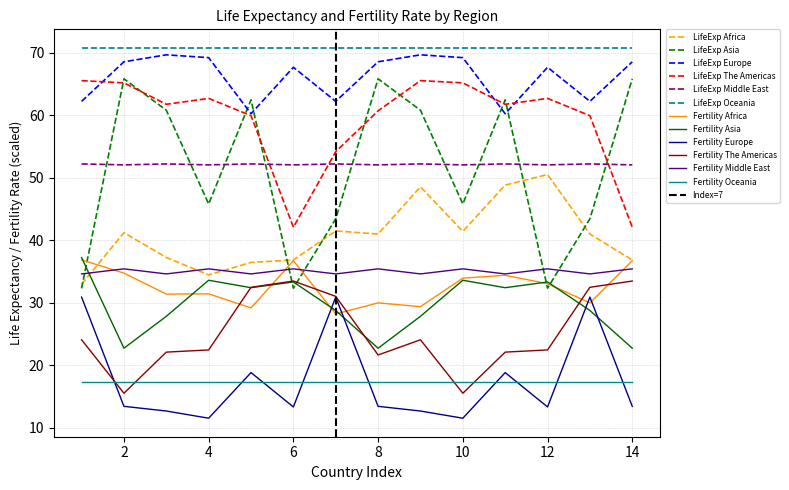

Reading left to right, extract all data points from this chart.

Africa: 1=33.0	2=41.2	3=37.3	4=34.5	5=36.5	6=36.9	7=41.5	8=41.0	9=48.6	10=41.4	11=48.9	12=50.5	13=41.0	14=36.9
Asia: 1=32.3	2=65.9	3=60.8	4=45.8	5=62.5	6=32.4	7=43.5	8=65.9	9=60.8	10=45.8	11=62.5	12=32.4	13=43.5	14=65.9
Europe: 1=62.3	2=68.6	3=69.7	4=69.2	5=60.3	6=67.7	7=62.3	8=68.6	9=69.7	10=69.2	11=60.3	12=67.7	13=62.3	14=68.6
The Americas: 1=65.6	2=65.2	3=61.8	4=62.7	5=60.0	6=42.1	7=54.2	8=60.7	9=65.6	10=65.2	11=61.8	12=62.7	13=60.0	14=42.1
Middle East: 1=52.2	2=52.1	3=52.2	4=52.1	5=52.2	6=52.1	7=52.2	8=52.1	9=52.2	10=52.1	11=52.2	12=52.1	13=52.2	14=52.1